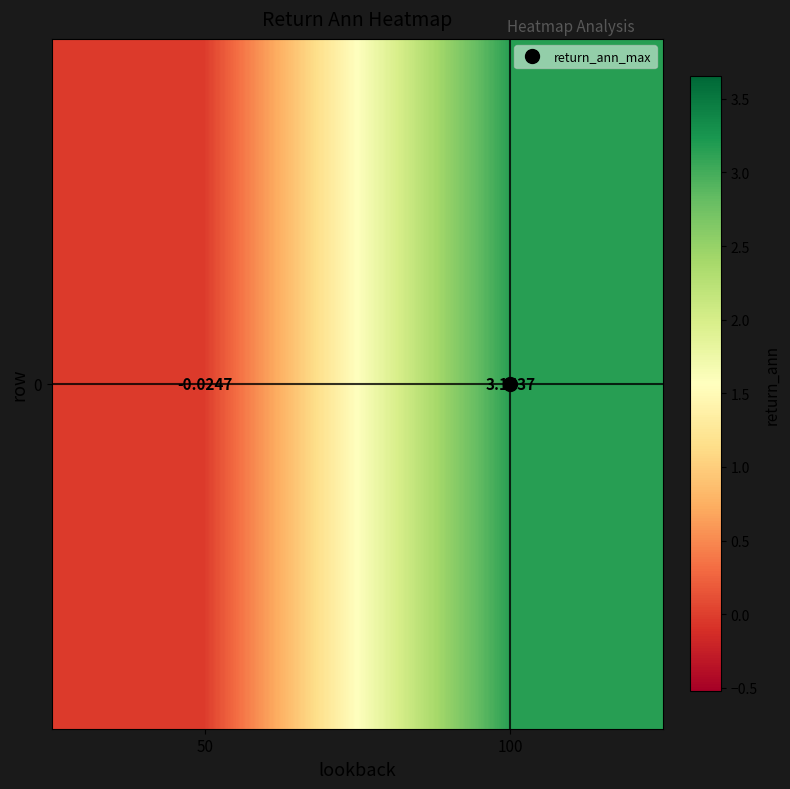

Reading left to right, extract all data points from this chart.

-0.0	3.2